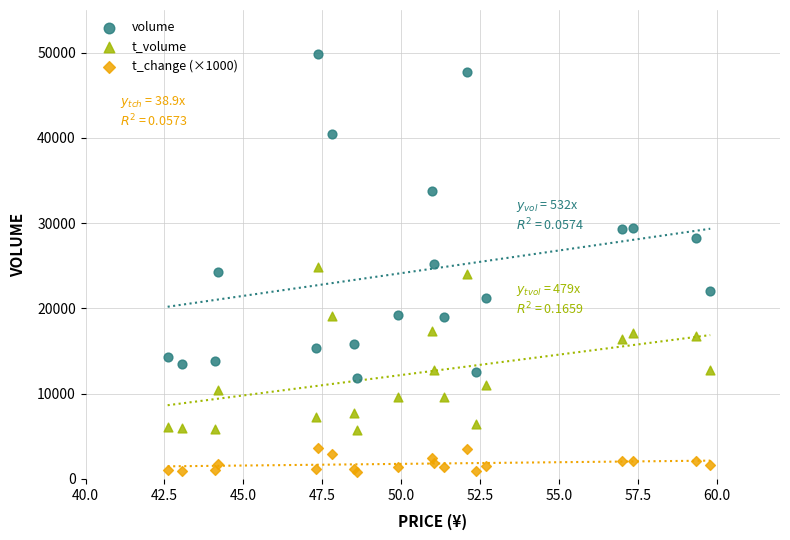

Which series contains the lowest Y value?

t_change (×1000)